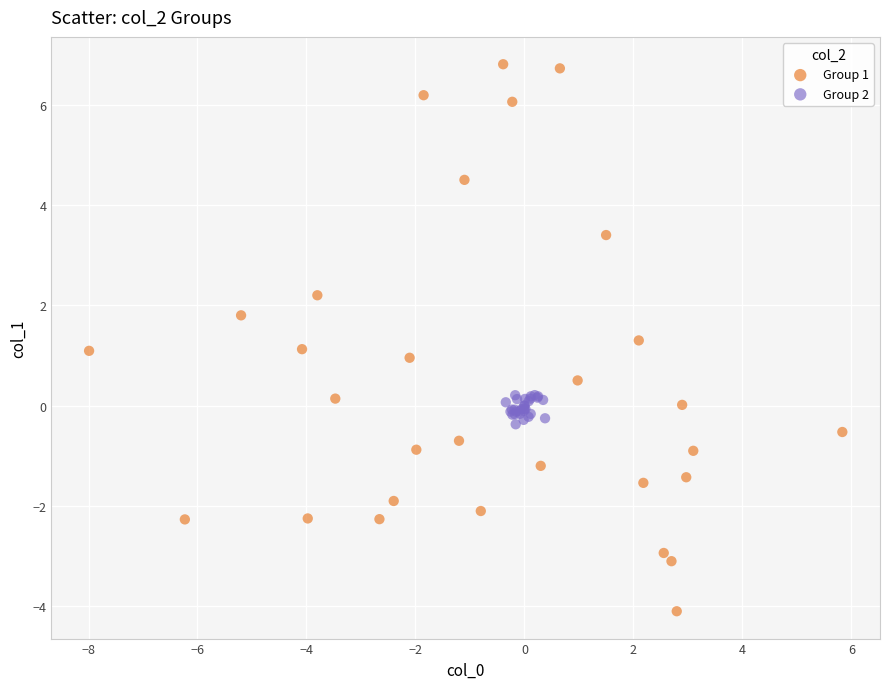

Which series contains the highest Y value?

Group 1